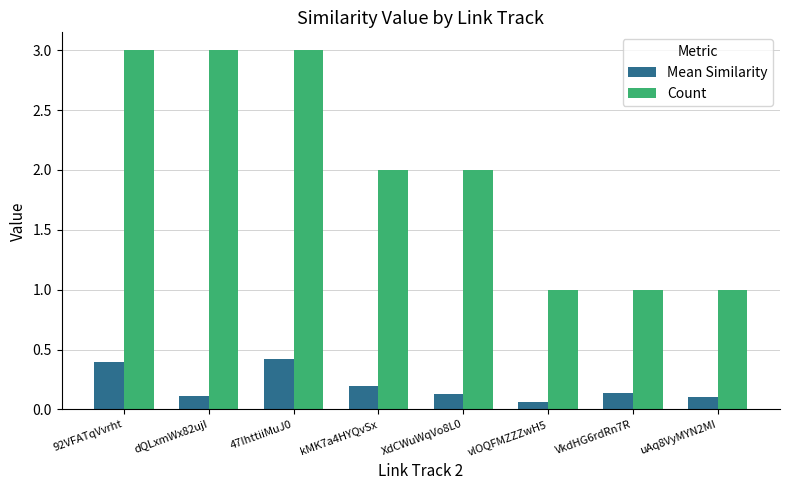

What position from the left is dQLxmWx82ujI?

2